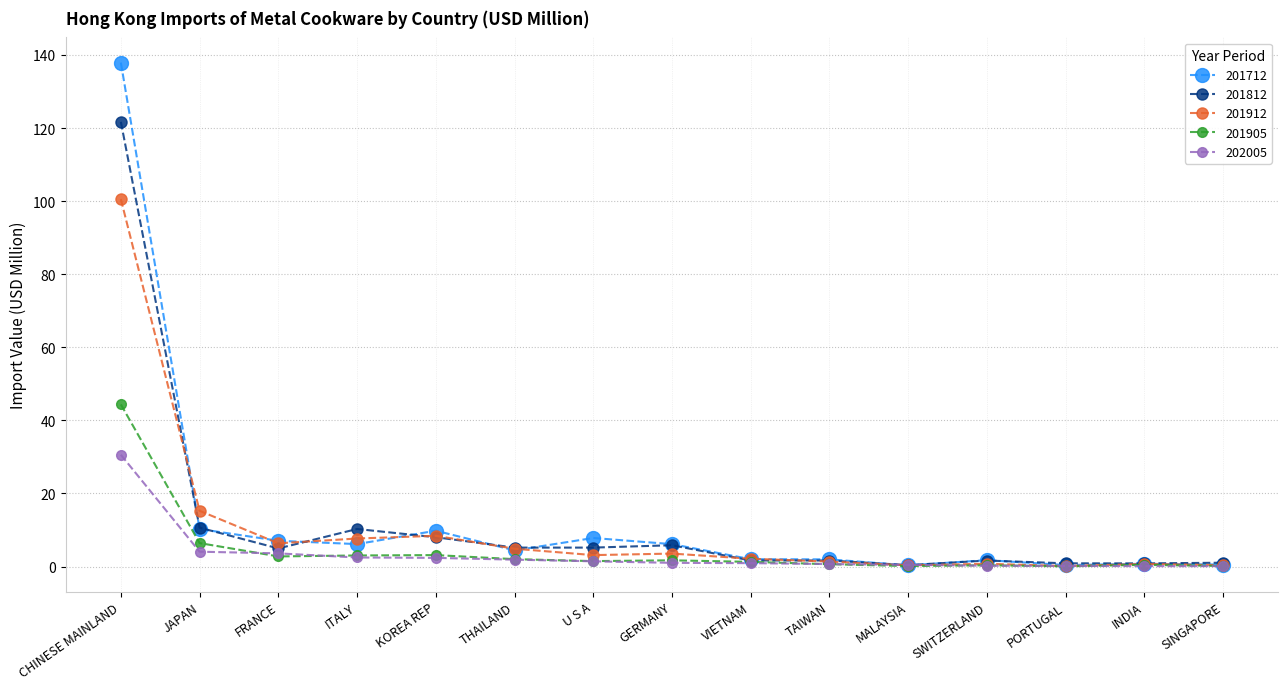

What is the difference between the highest and lowest values at FRANCE?

4.3